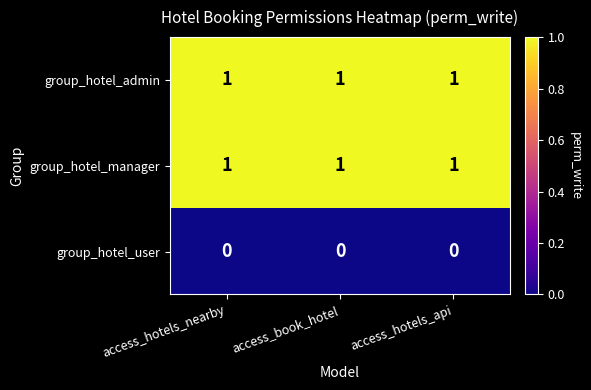

What is the total value across all series at access_hotels_api?

2